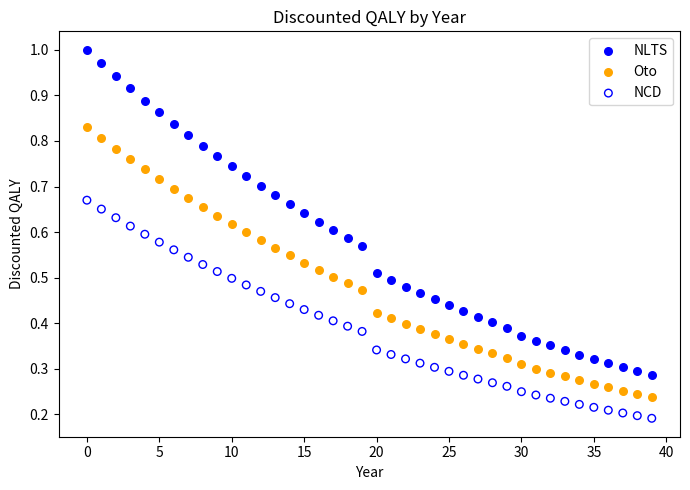

Which series contains the lowest Y value?

NCD